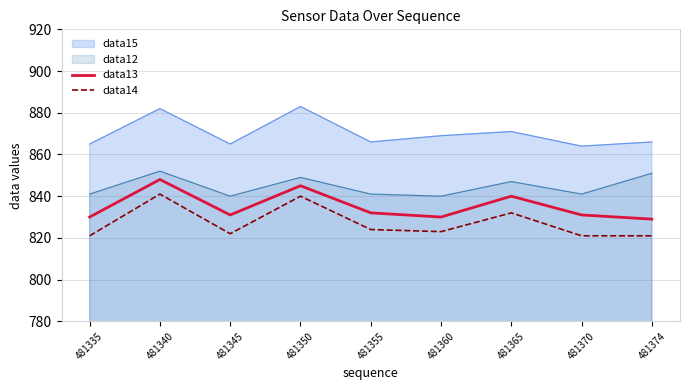

At which label does data13 reach its peak?

481340